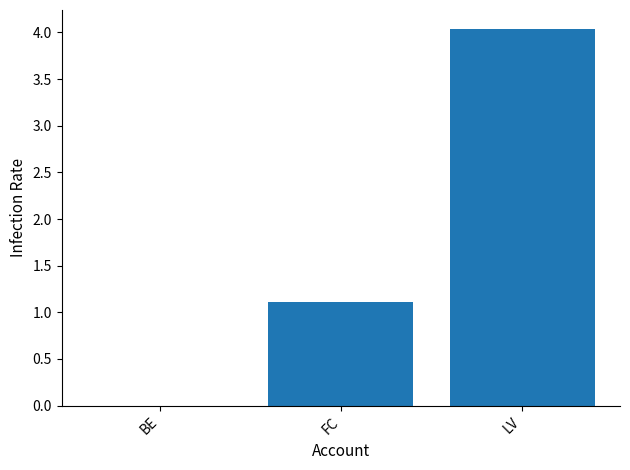

The value at FC is 0.5. True or false?

False